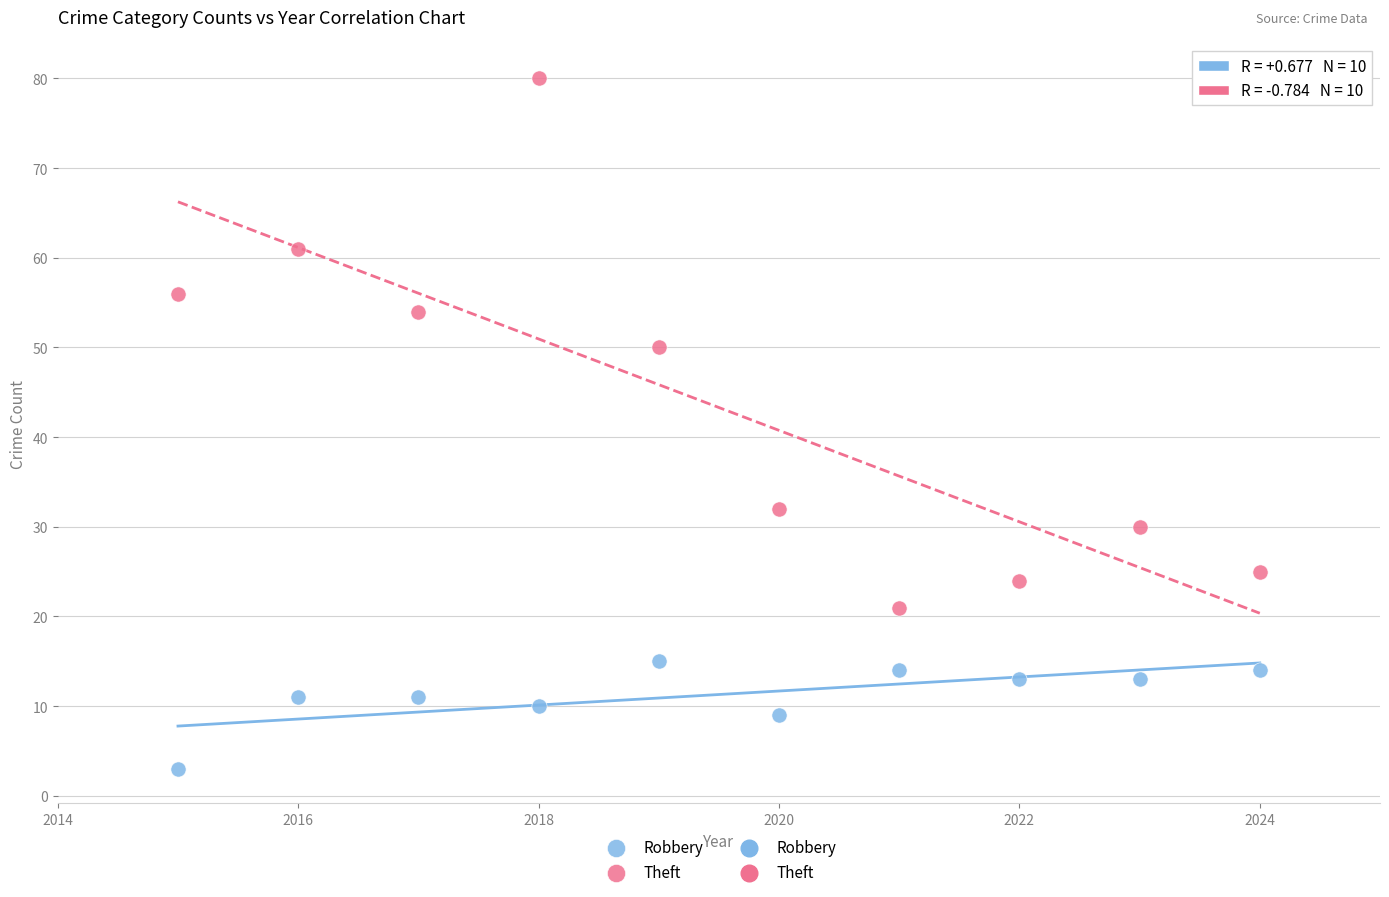

Across all data points, what is the range of Y values (max minus min)?

77